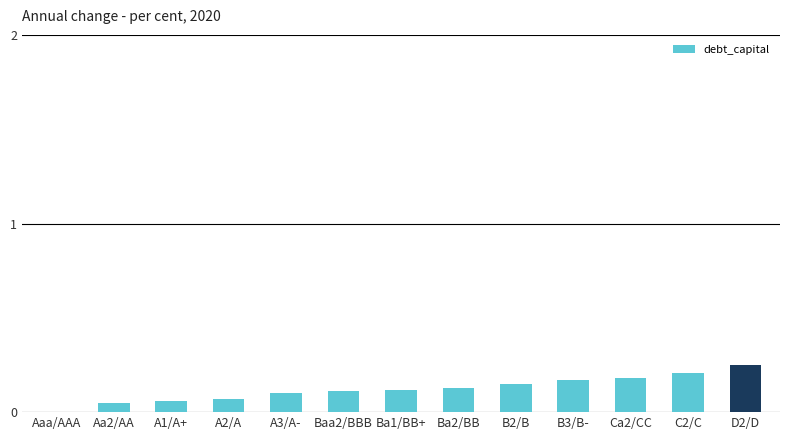

Between Aaa/AAA and Baa2/BBB, which is larger?

Baa2/BBB